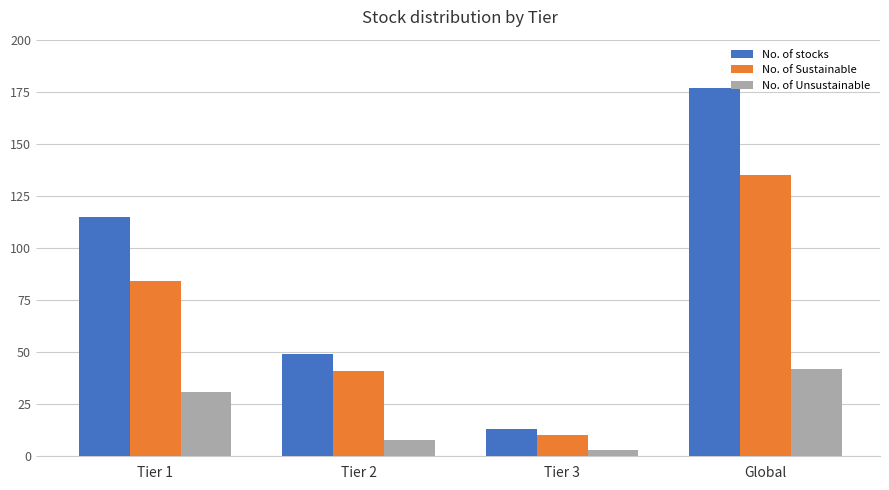

What is the difference between the highest and lowest values at Global?

135